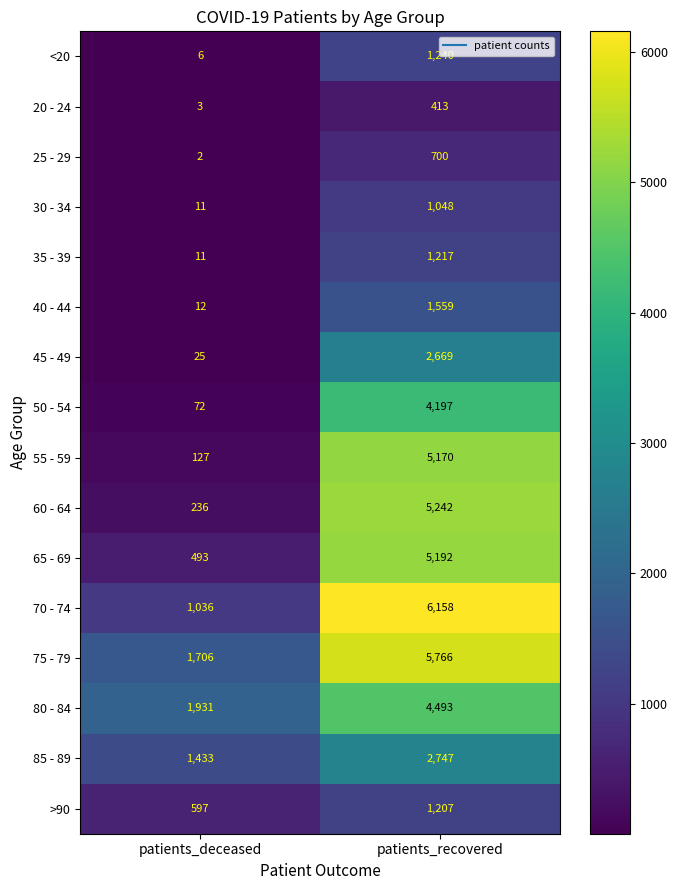

At which category is the sum across all series the highest?

patients_recovered